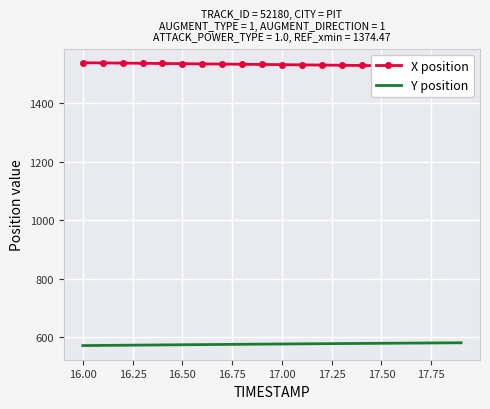

What is the highest value of the Y position series?

580.5